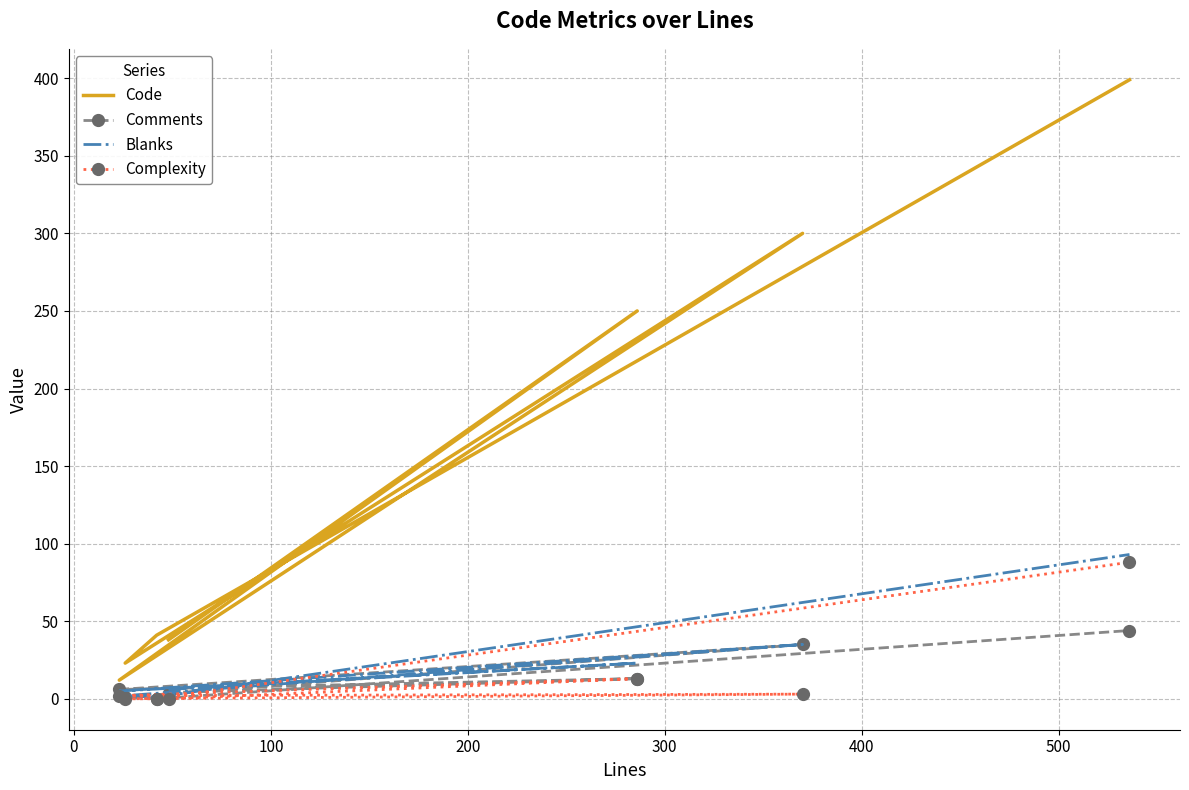

True or false: Complexity and Code intersect in this chart.

False